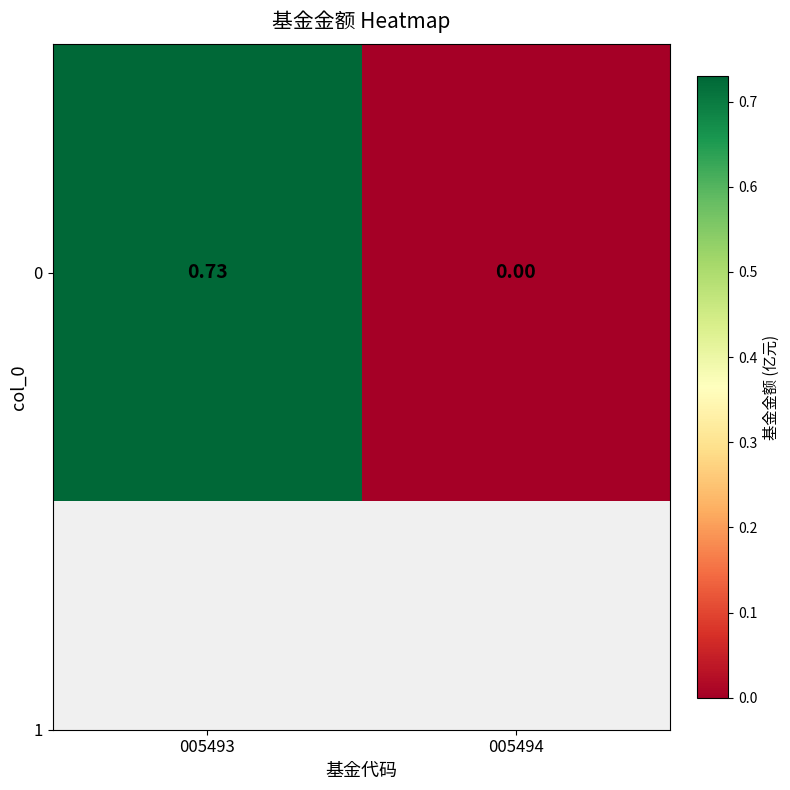

At which category does the chart reach its peak across all series?

005493